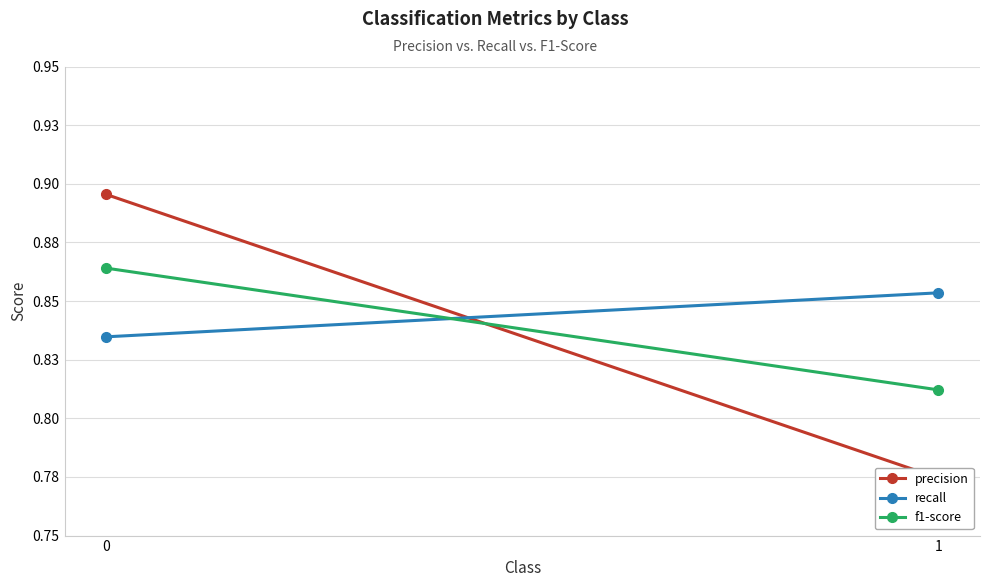

List the series in order of their overall mean, highest first.

recall, f1-score, precision